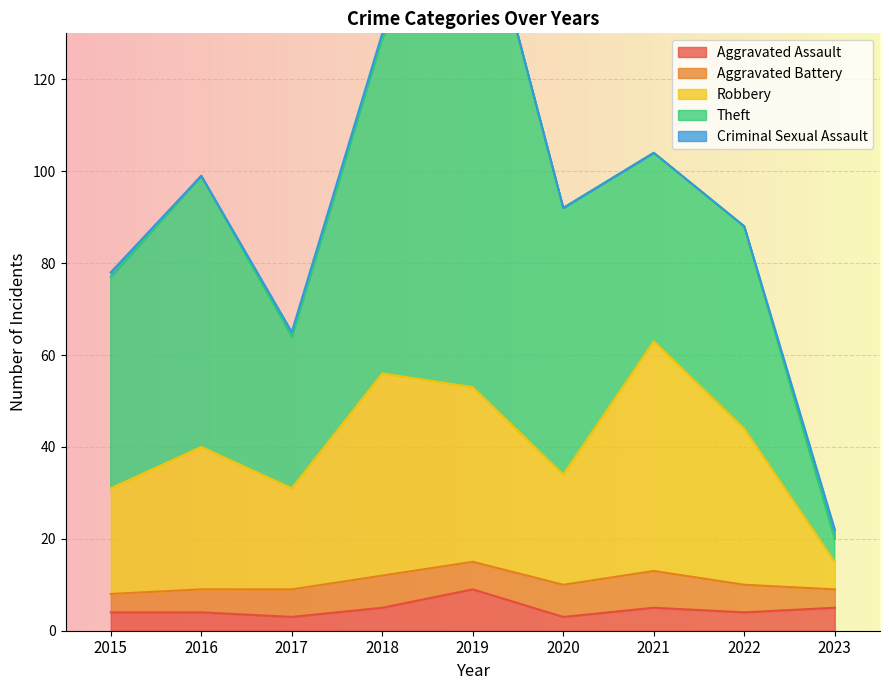

True or false: Theft and Criminal Sexual Assault intersect in this chart.

False